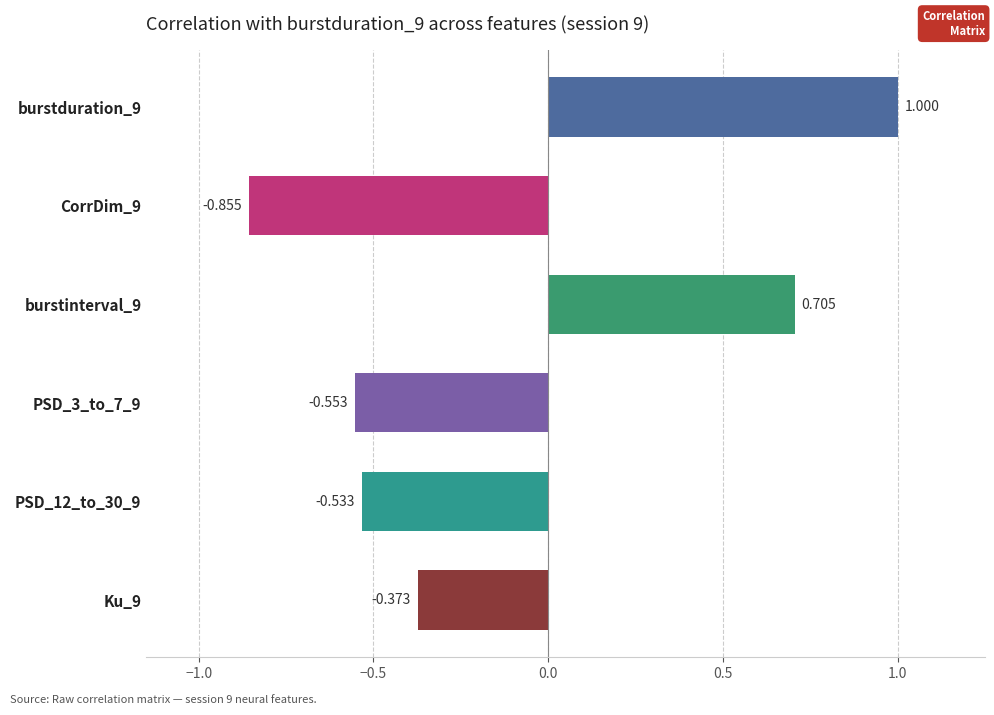

List the labels in order of value, smallest first.

CorrDim_9, PSD_3_to_7_9, PSD_12_to_30_9, Ku_9, burstinterval_9, burstduration_9